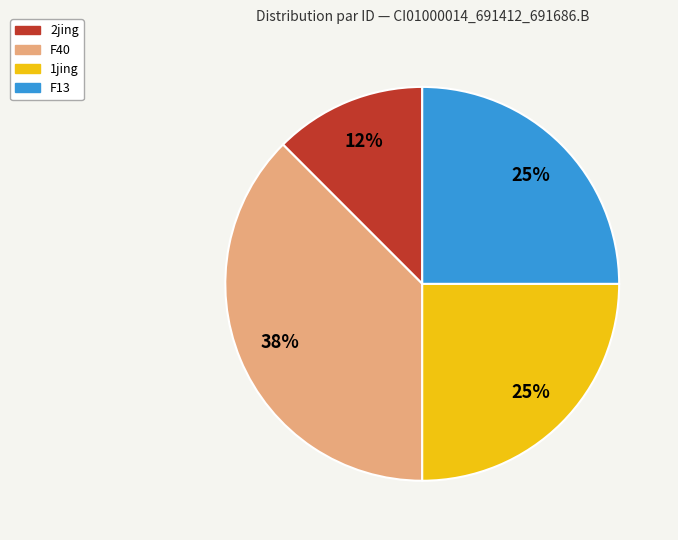

Count the number of slices in the pie.

4